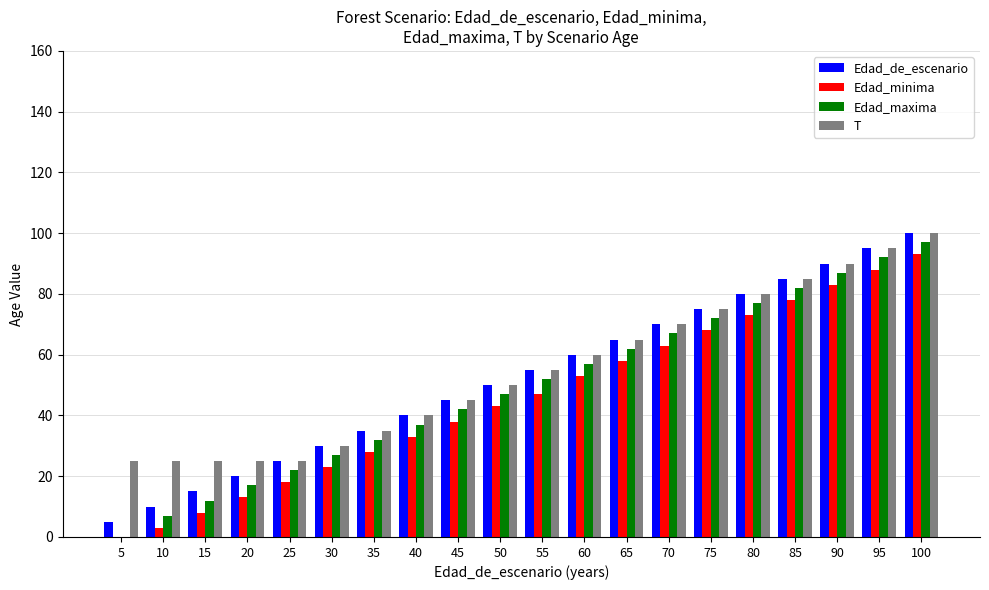

What is the sum of all T values?

1100